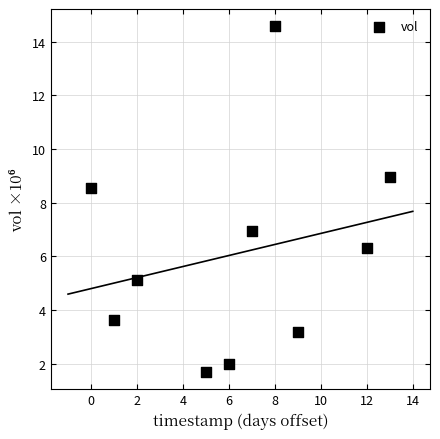

What is the range of X values (max minus min)?

13.0